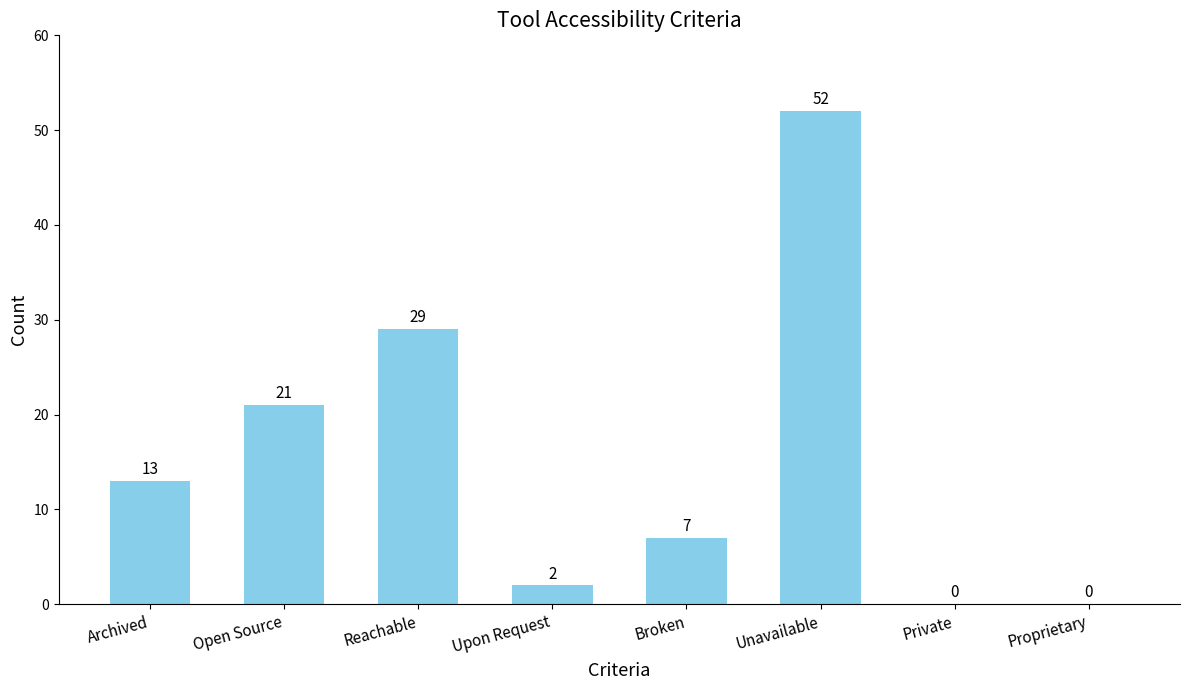

Which has a higher value, Upon Request or Archived?

Archived